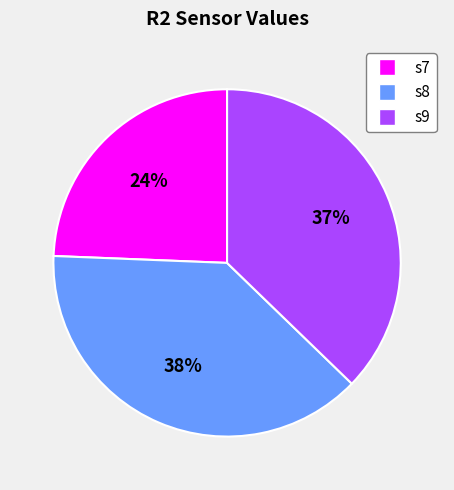

Is there a majority slice in this chart?

No